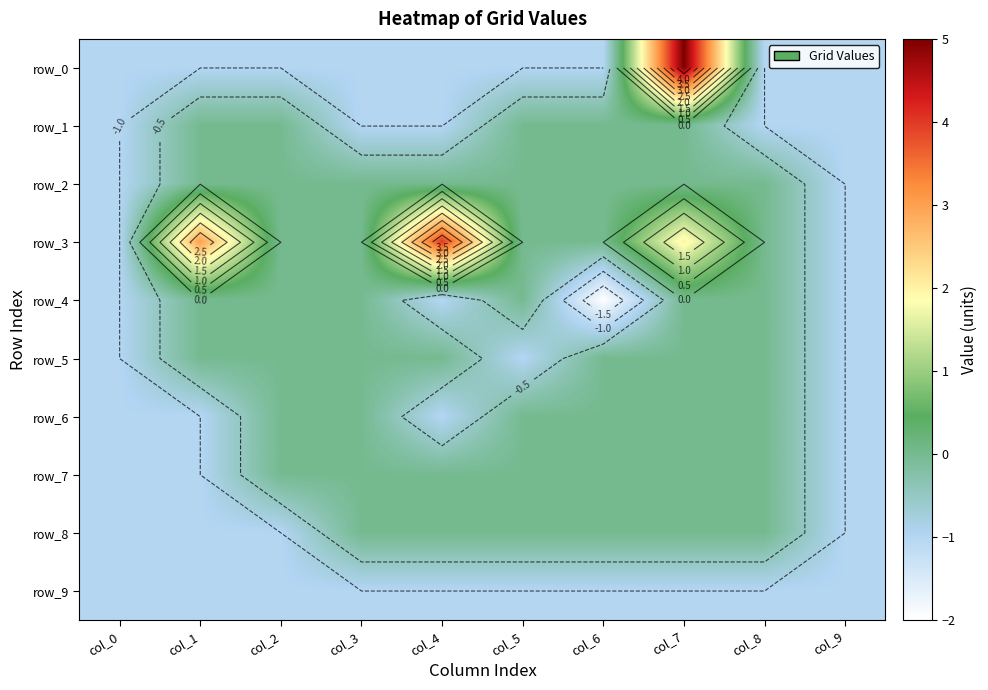

What is the total value across all series at col_6?

-4